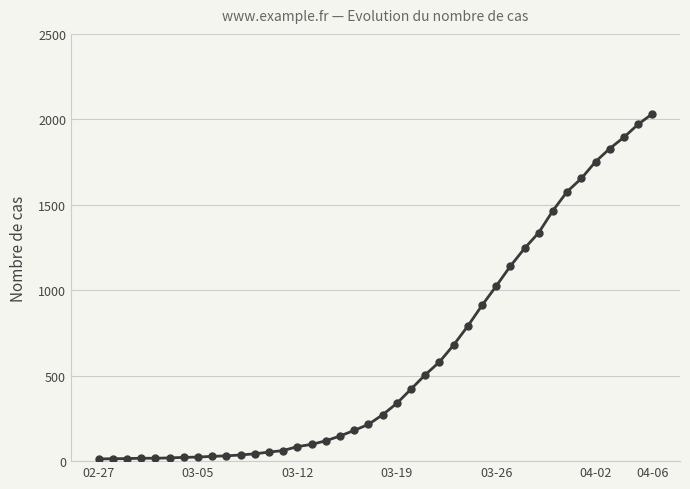

What is the difference between the maximum and minimum values?

2019